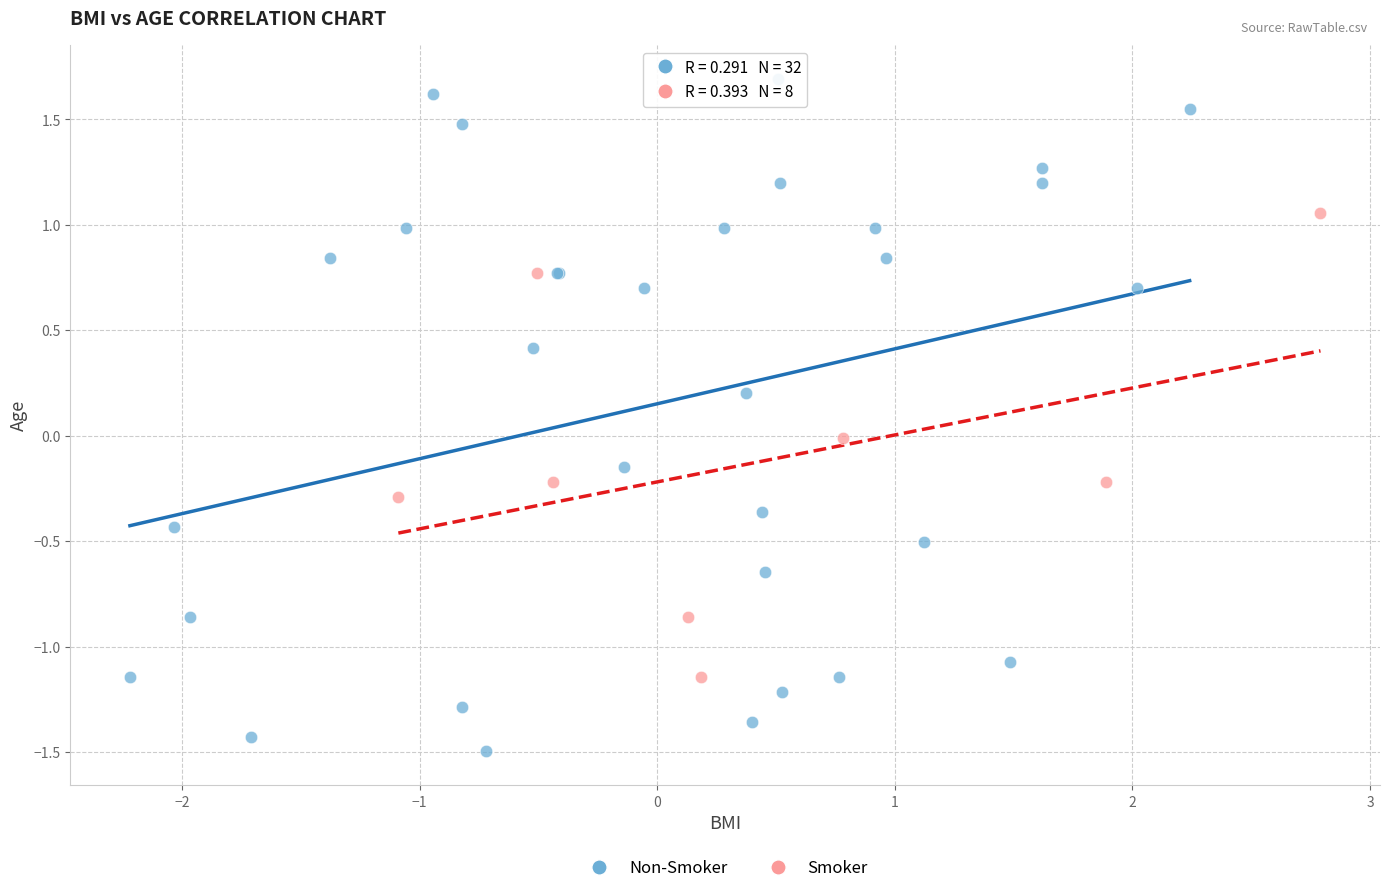

Which series reaches the maximum Y coordinate?

Non-Smoker